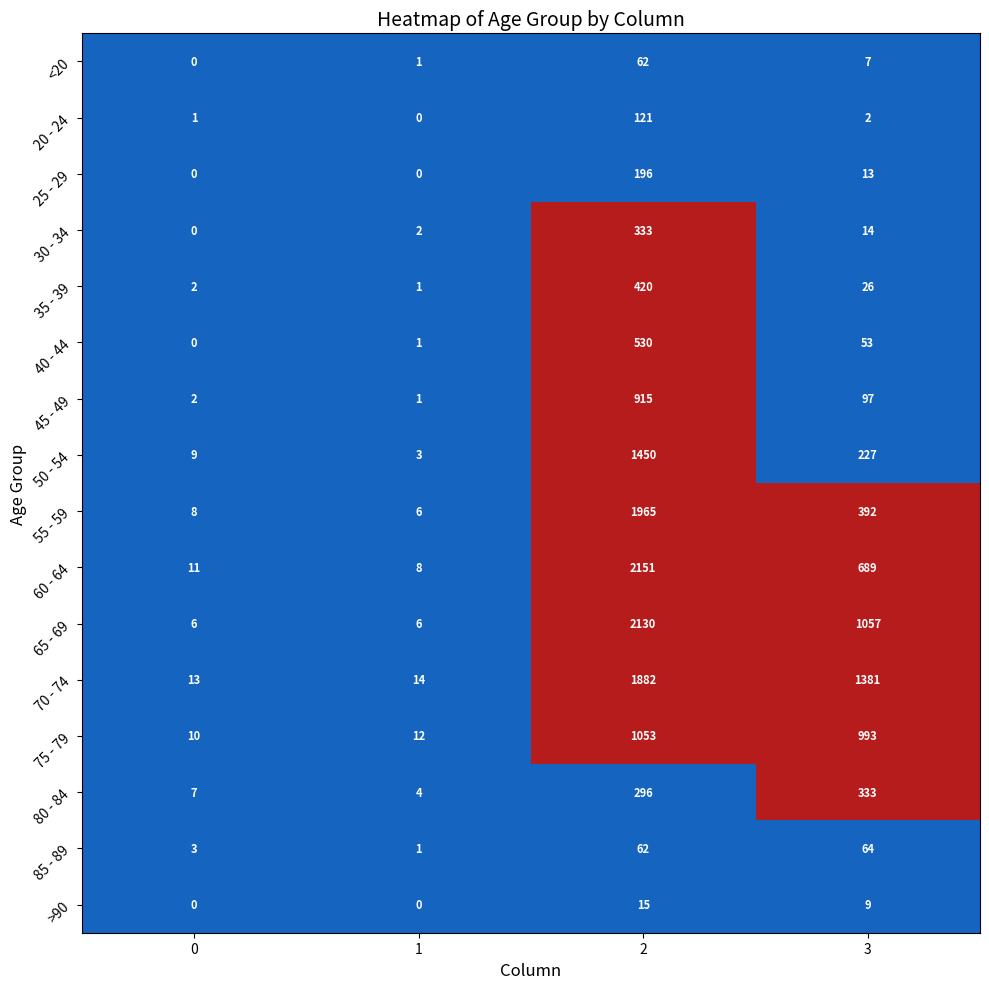

At how many categories does at least one series exceed 1515?

1